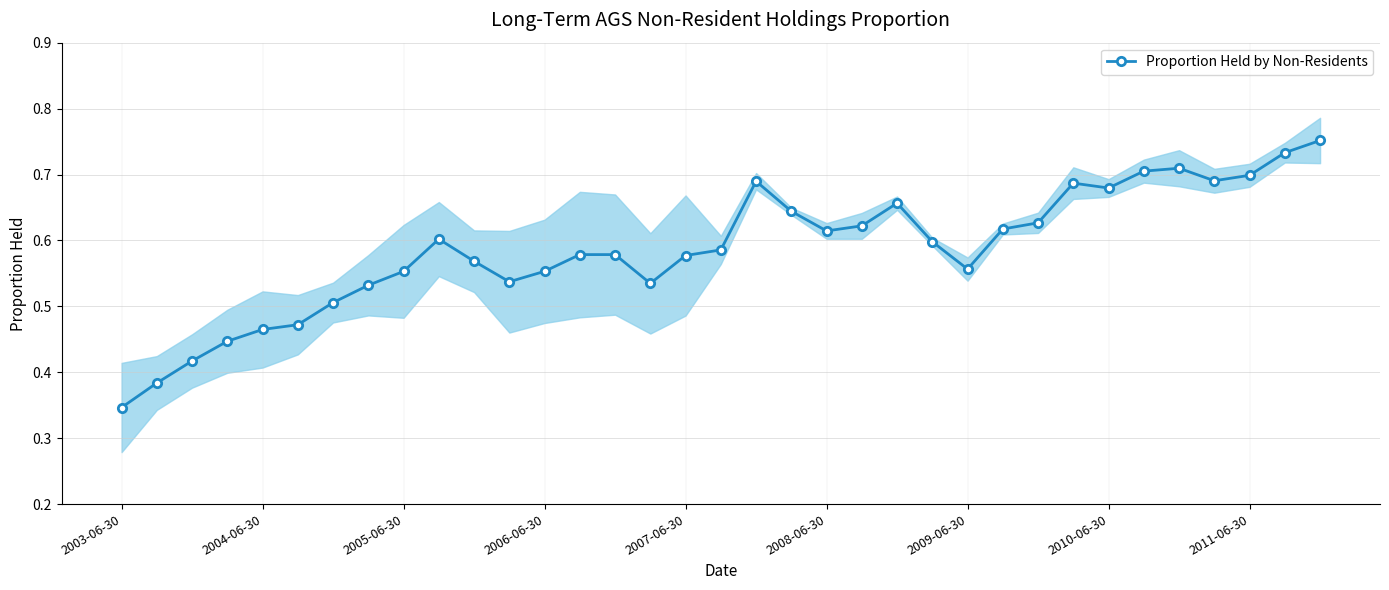

Where is Proportion Held by Non-Residents nearest to the value 0?

2003-06-30